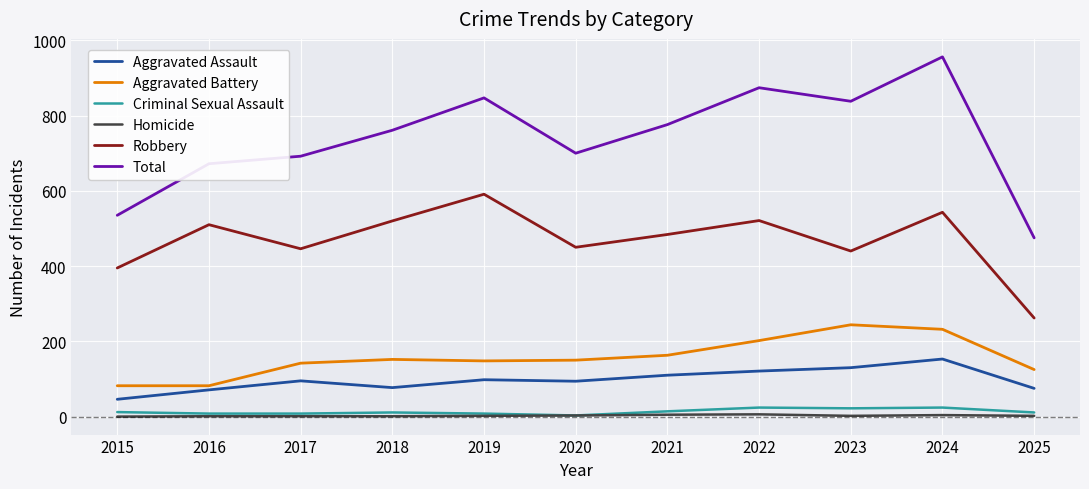

True or false: Criminal Sexual Assault and Aggravated Battery cross at least once.

False